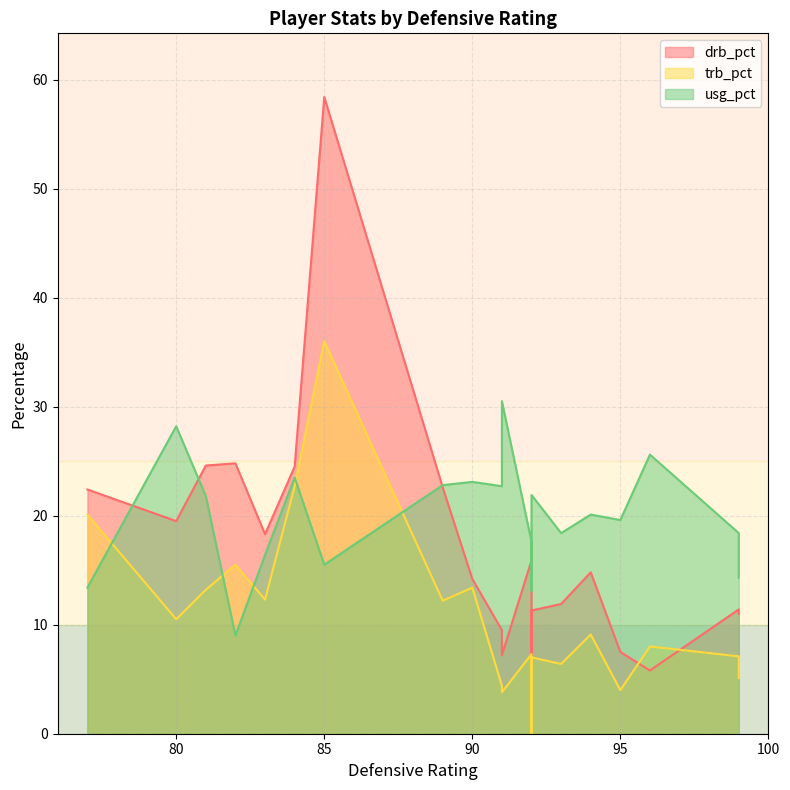

Reading left to right, list all the values displayed in this chart.

drb_pct: 81=24.6	93=11.9	90=14.2	95=7.5	82=24.8	91=7.2	83=18.3	80=19.5	92=0.0	77=22.4	92=11.3	89=22.6	99=11.4	99=11.0	96=5.8	92=15.9	91=9.5	94=14.8	85=58.4	84=24.5
trb_pct: 81=13.2	93=6.4	90=13.4	95=4.0	82=15.5	91=3.8	83=12.3	80=10.5	92=0.0	77=20.1	92=7.0	89=12.2	99=7.1	99=5.1	96=8.0	92=7.3	91=4.4	94=9.1	85=36.0	84=22.7
usg_pct: 81=21.8	93=18.4	90=23.1	95=19.6	82=9.0	91=30.5	83=16.4	80=28.2	92=13.1	77=13.4	92=21.9	89=22.8	99=18.4	99=14.3	96=25.6	92=17.6	91=22.7	94=20.1	85=15.5	84=23.5